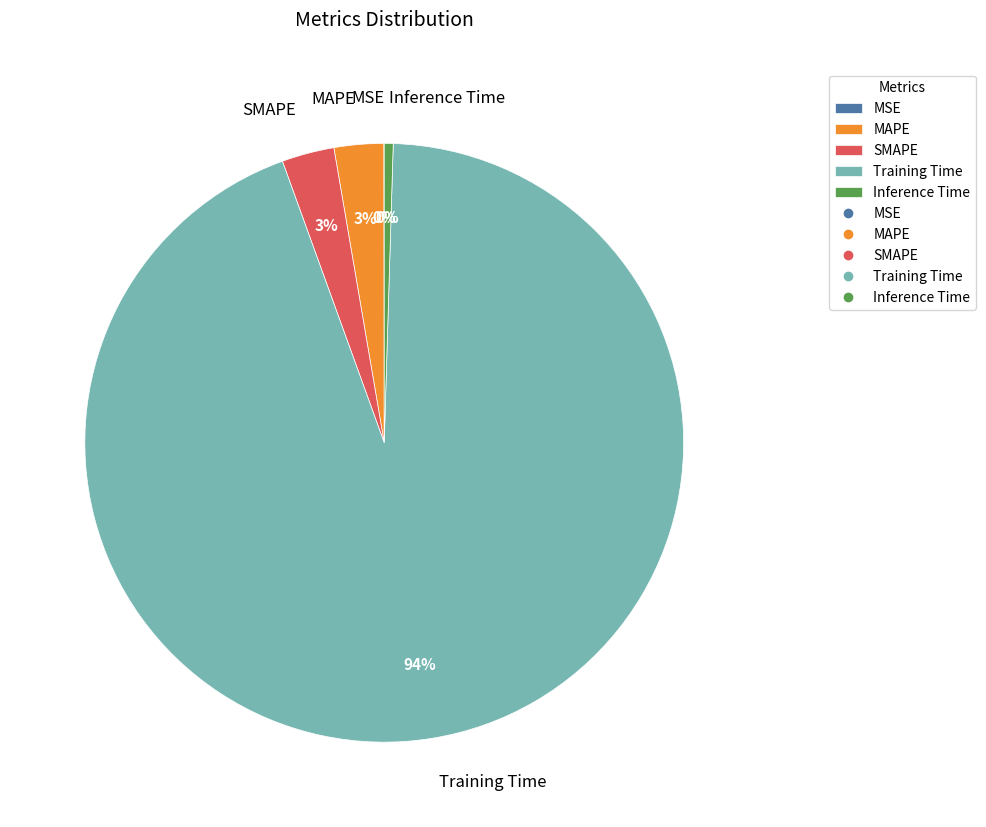

Is there any slice that represents more than half of the pie?

Yes